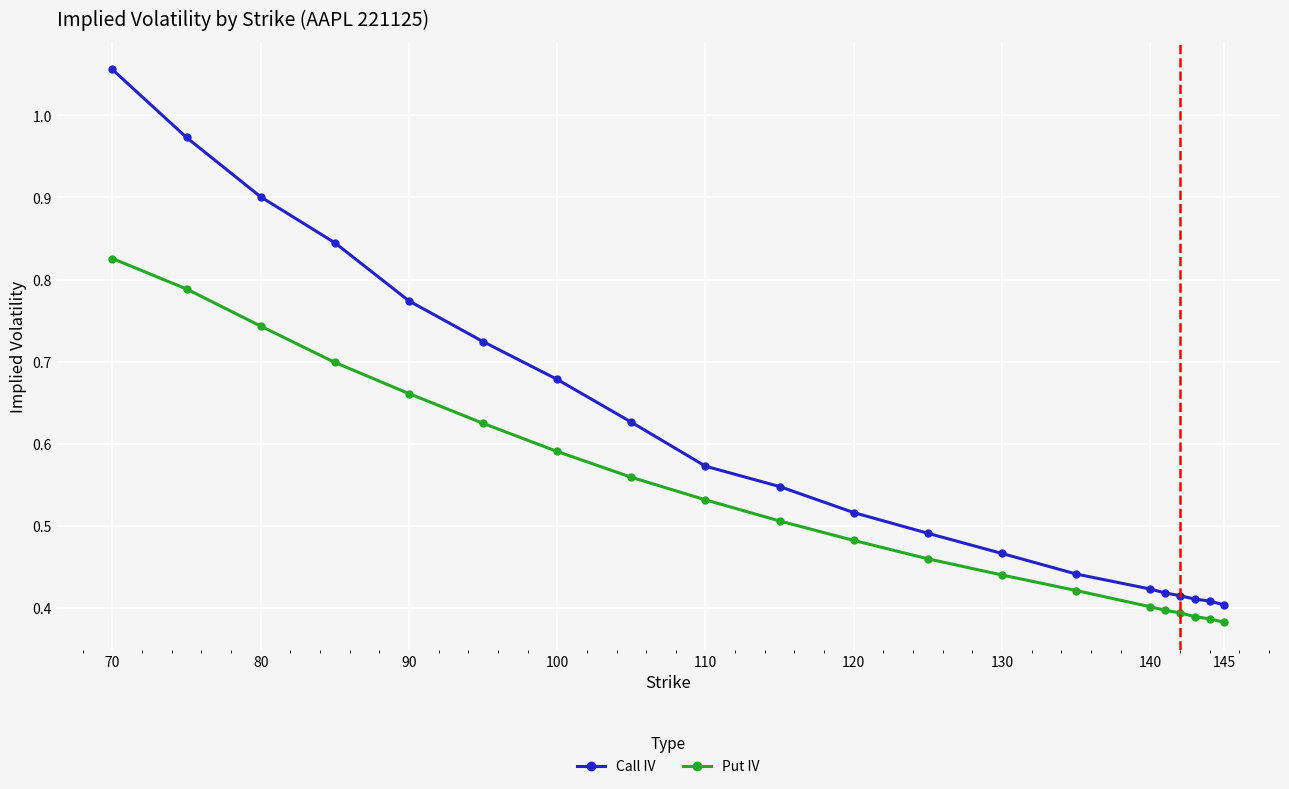

List the series in order of their overall mean, highest first.

Call IV, Put IV